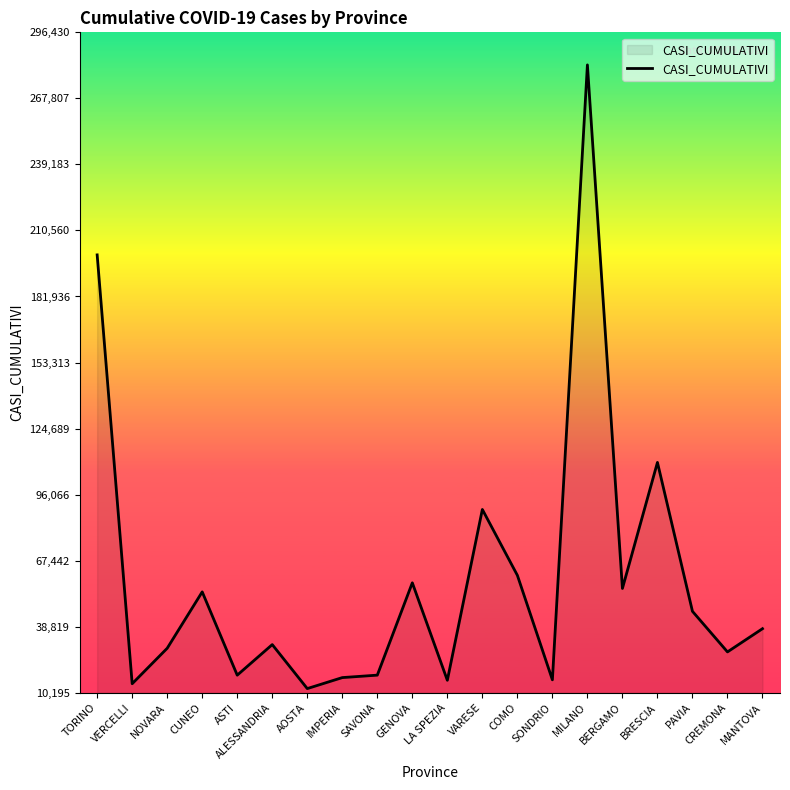

What is the greatest value displayed?

282315